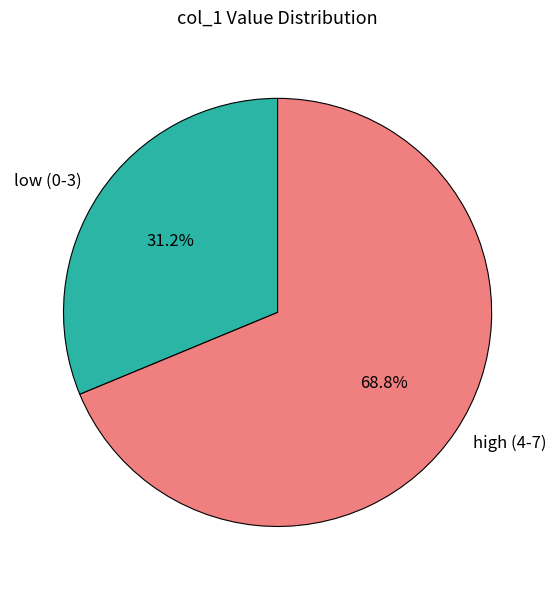

What is the majority slice?

high (4-7)